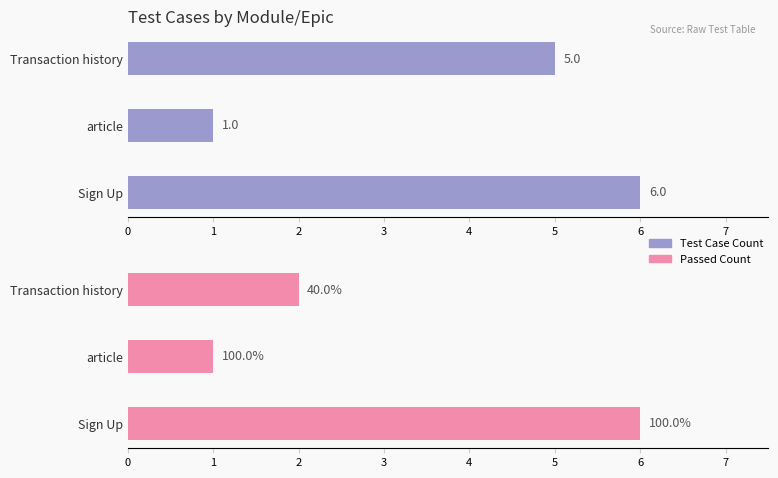

What is the smallest value displayed?

1